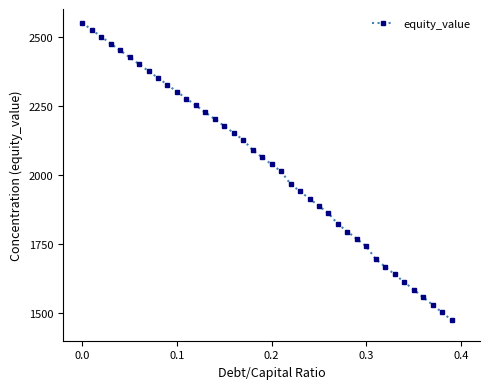

What is the difference between the maximum and minimum values?

1075.0